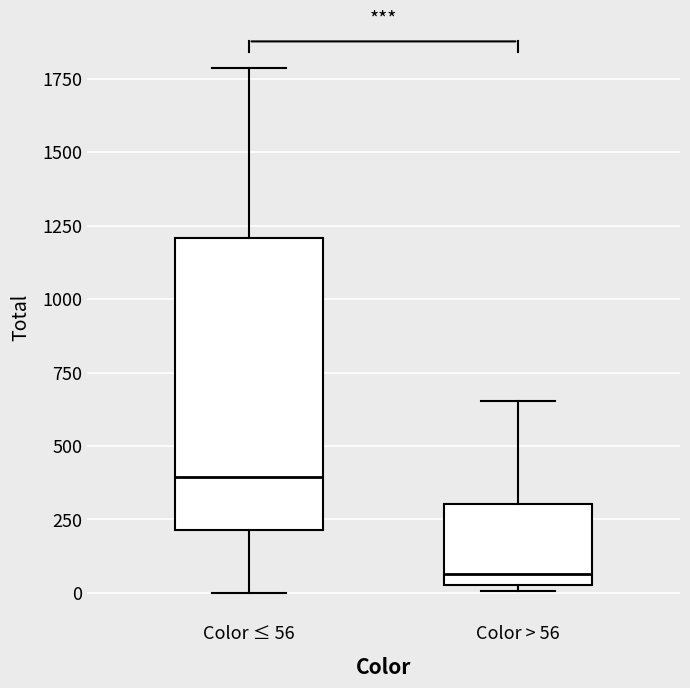

Comparing the boxes themselves (not the whiskers), which one is the tallest?

Color ≤ 56